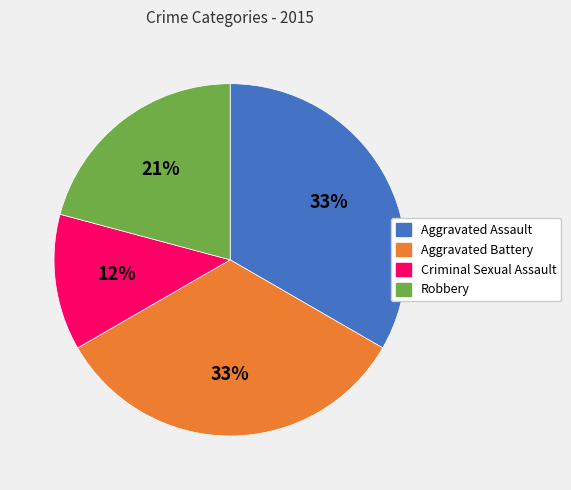

Is it true that Aggravated Assault is 33% of the pie?

True